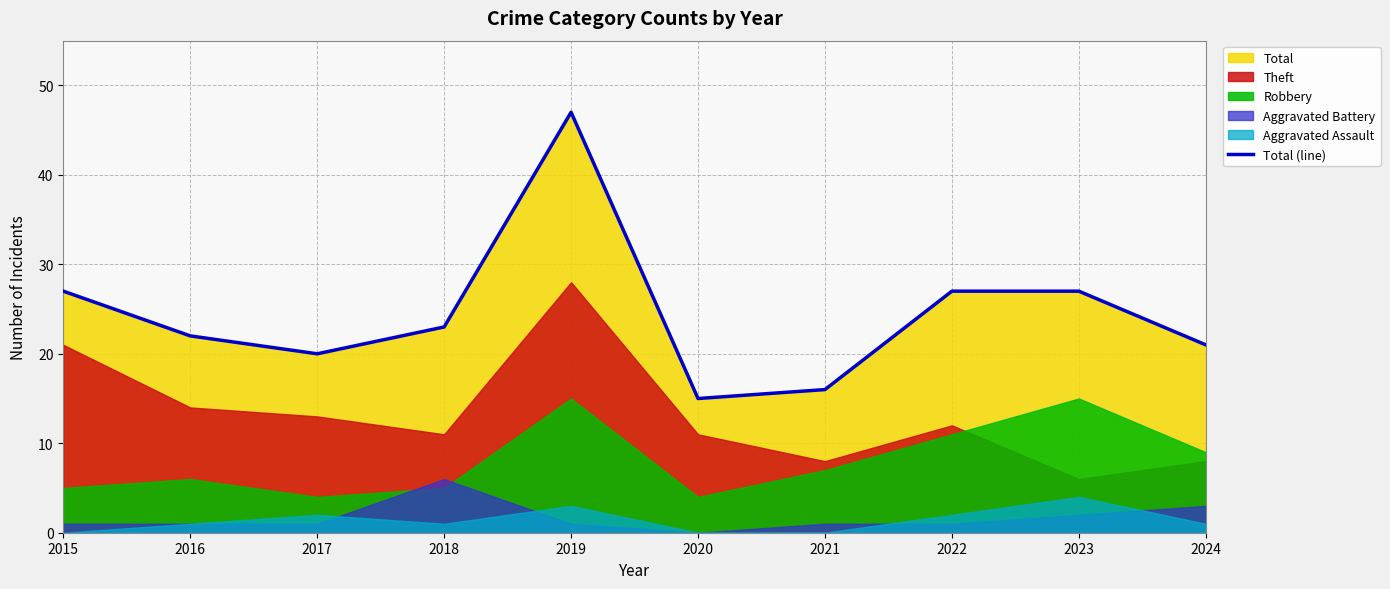

Rank the categories by value from lowest to highest.

2020, 2021, 2017, 2024, 2016, 2018, 2015, 2022, 2023, 2019